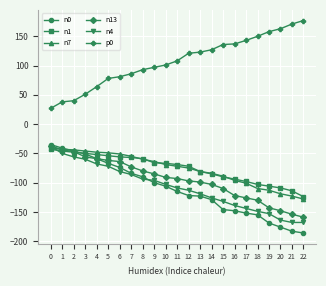

Which series ends up on top after the final intersection of n7 and n0?

n7